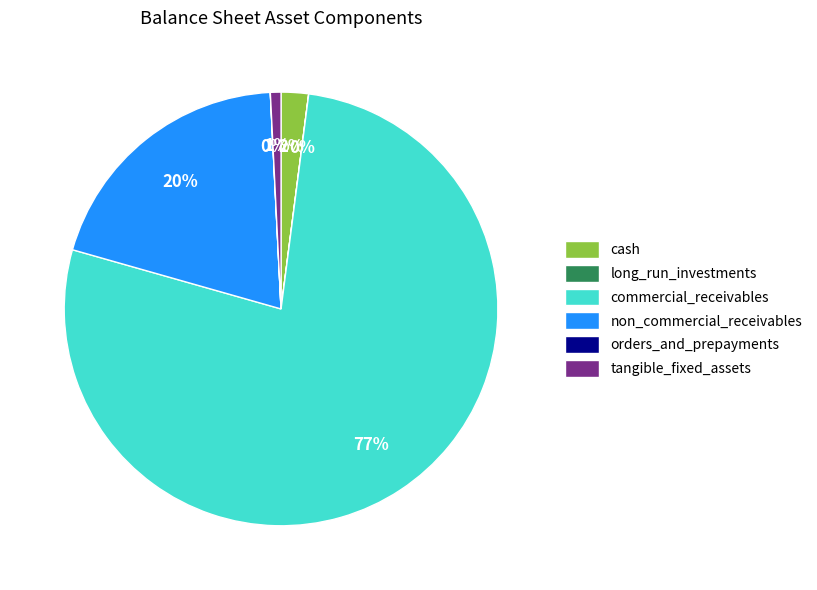

What is the largest slice in the pie chart?

commercial_receivables